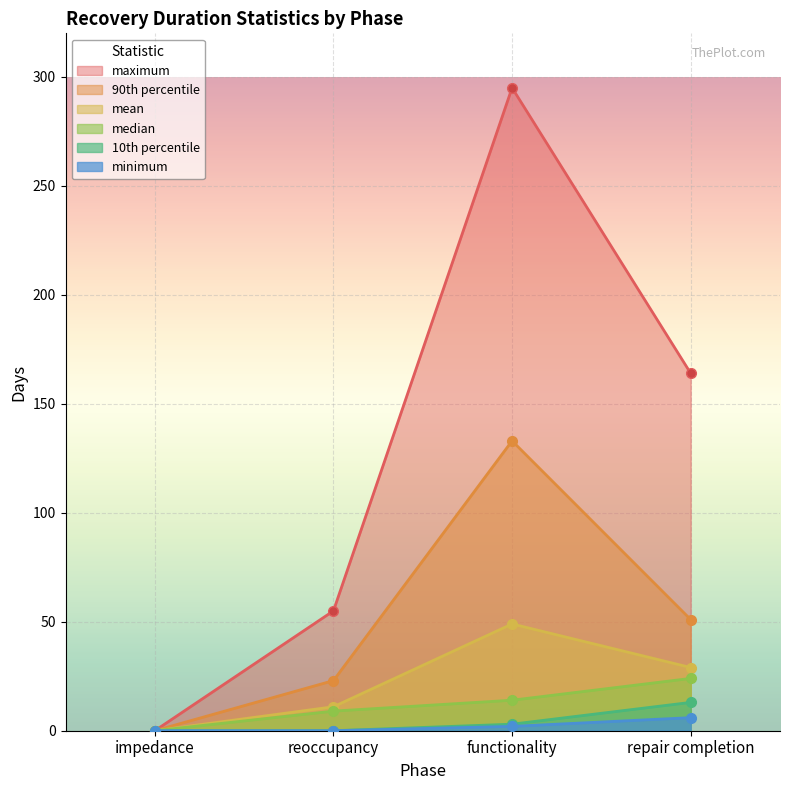

What is the maximum value for minimum?

6